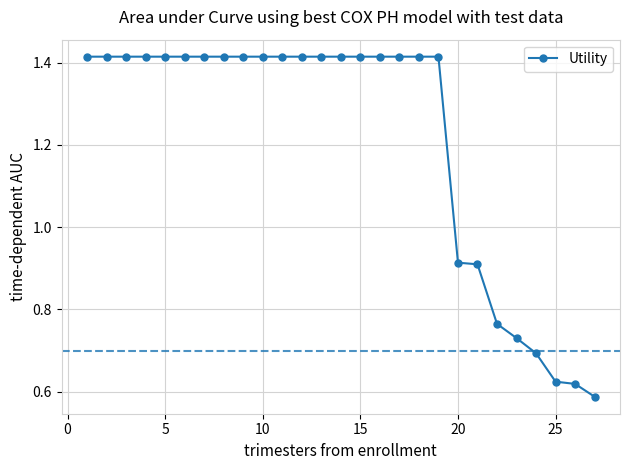

How many values are between 0 and 1?

8